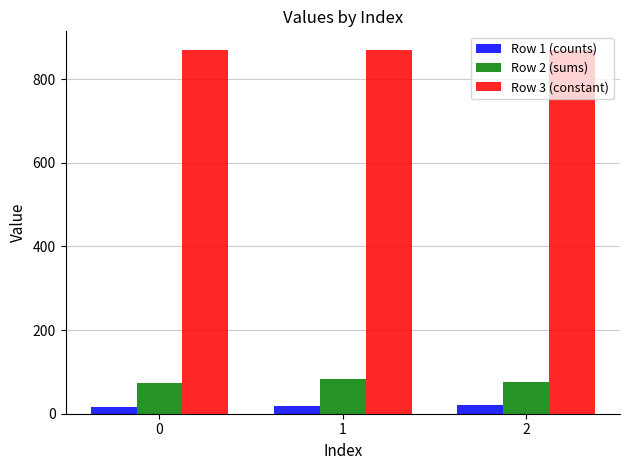

What is the sum of the Row 2 (sums) values at 0 and 2?

150